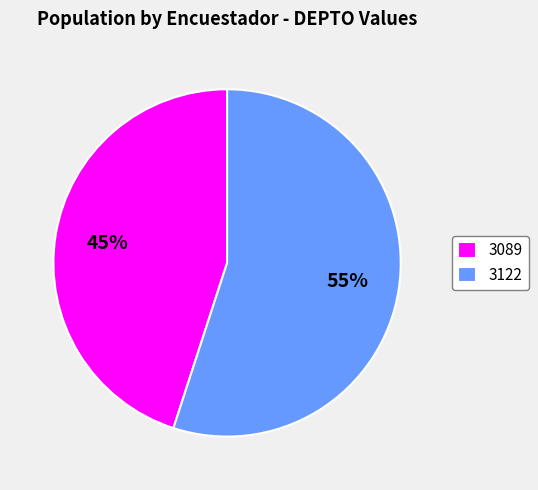

How many slices are in this pie chart?

2